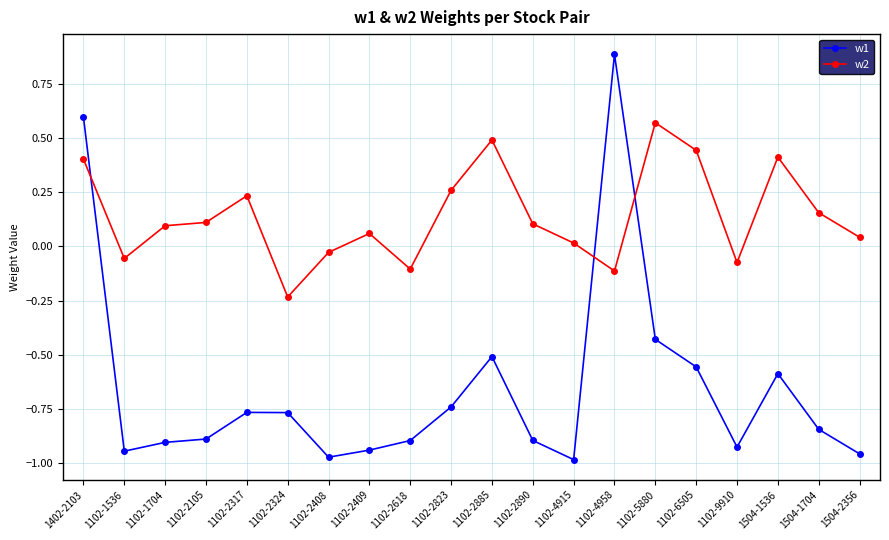

Does the chart have visible grid lines?

Yes